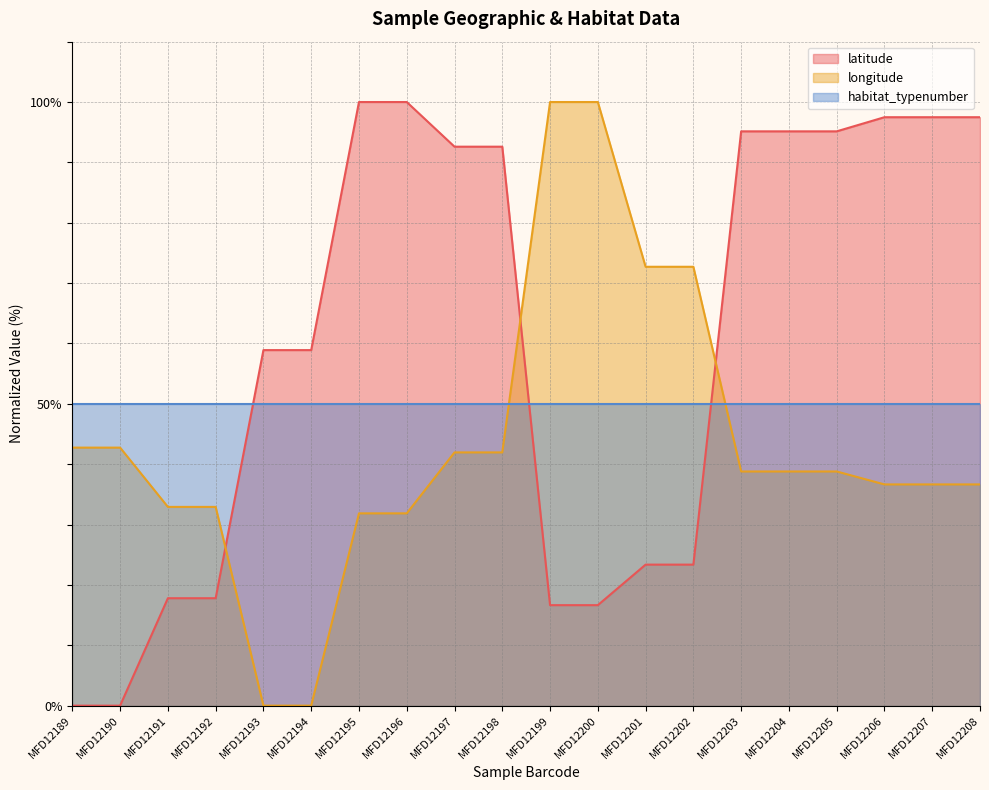

Where does the latitude series first go above 92?

MFD12195